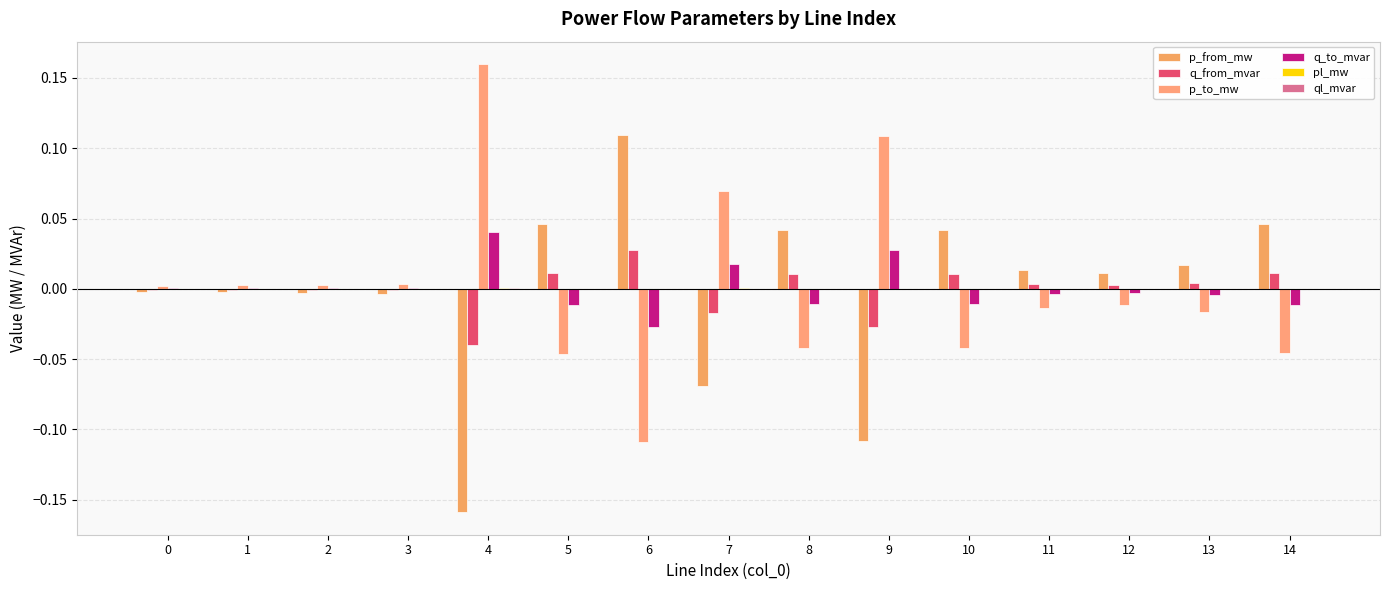

Does the chart contain stacked bars?

No